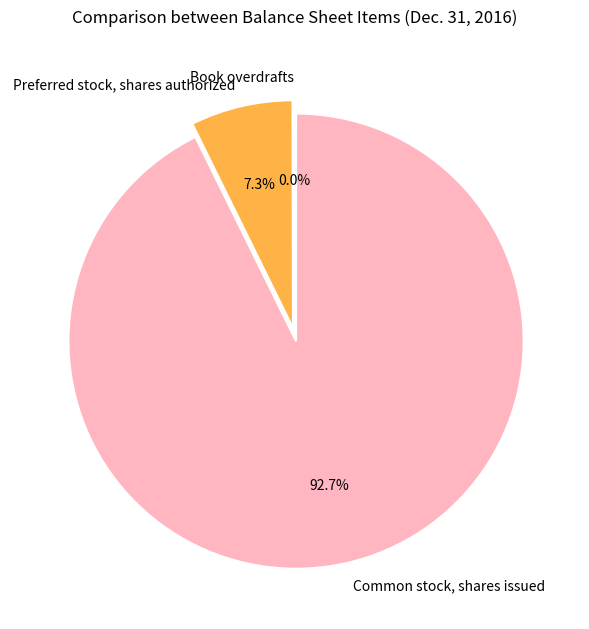

Do Preferred stock, shares authorized and Common stock, shares issued together represent more than half of the pie?

Yes